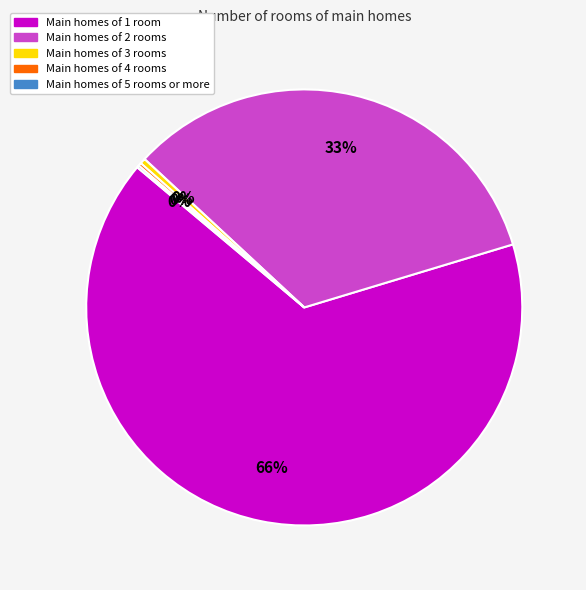

Which category has the biggest portion of the pie?

Main homes of 1 room